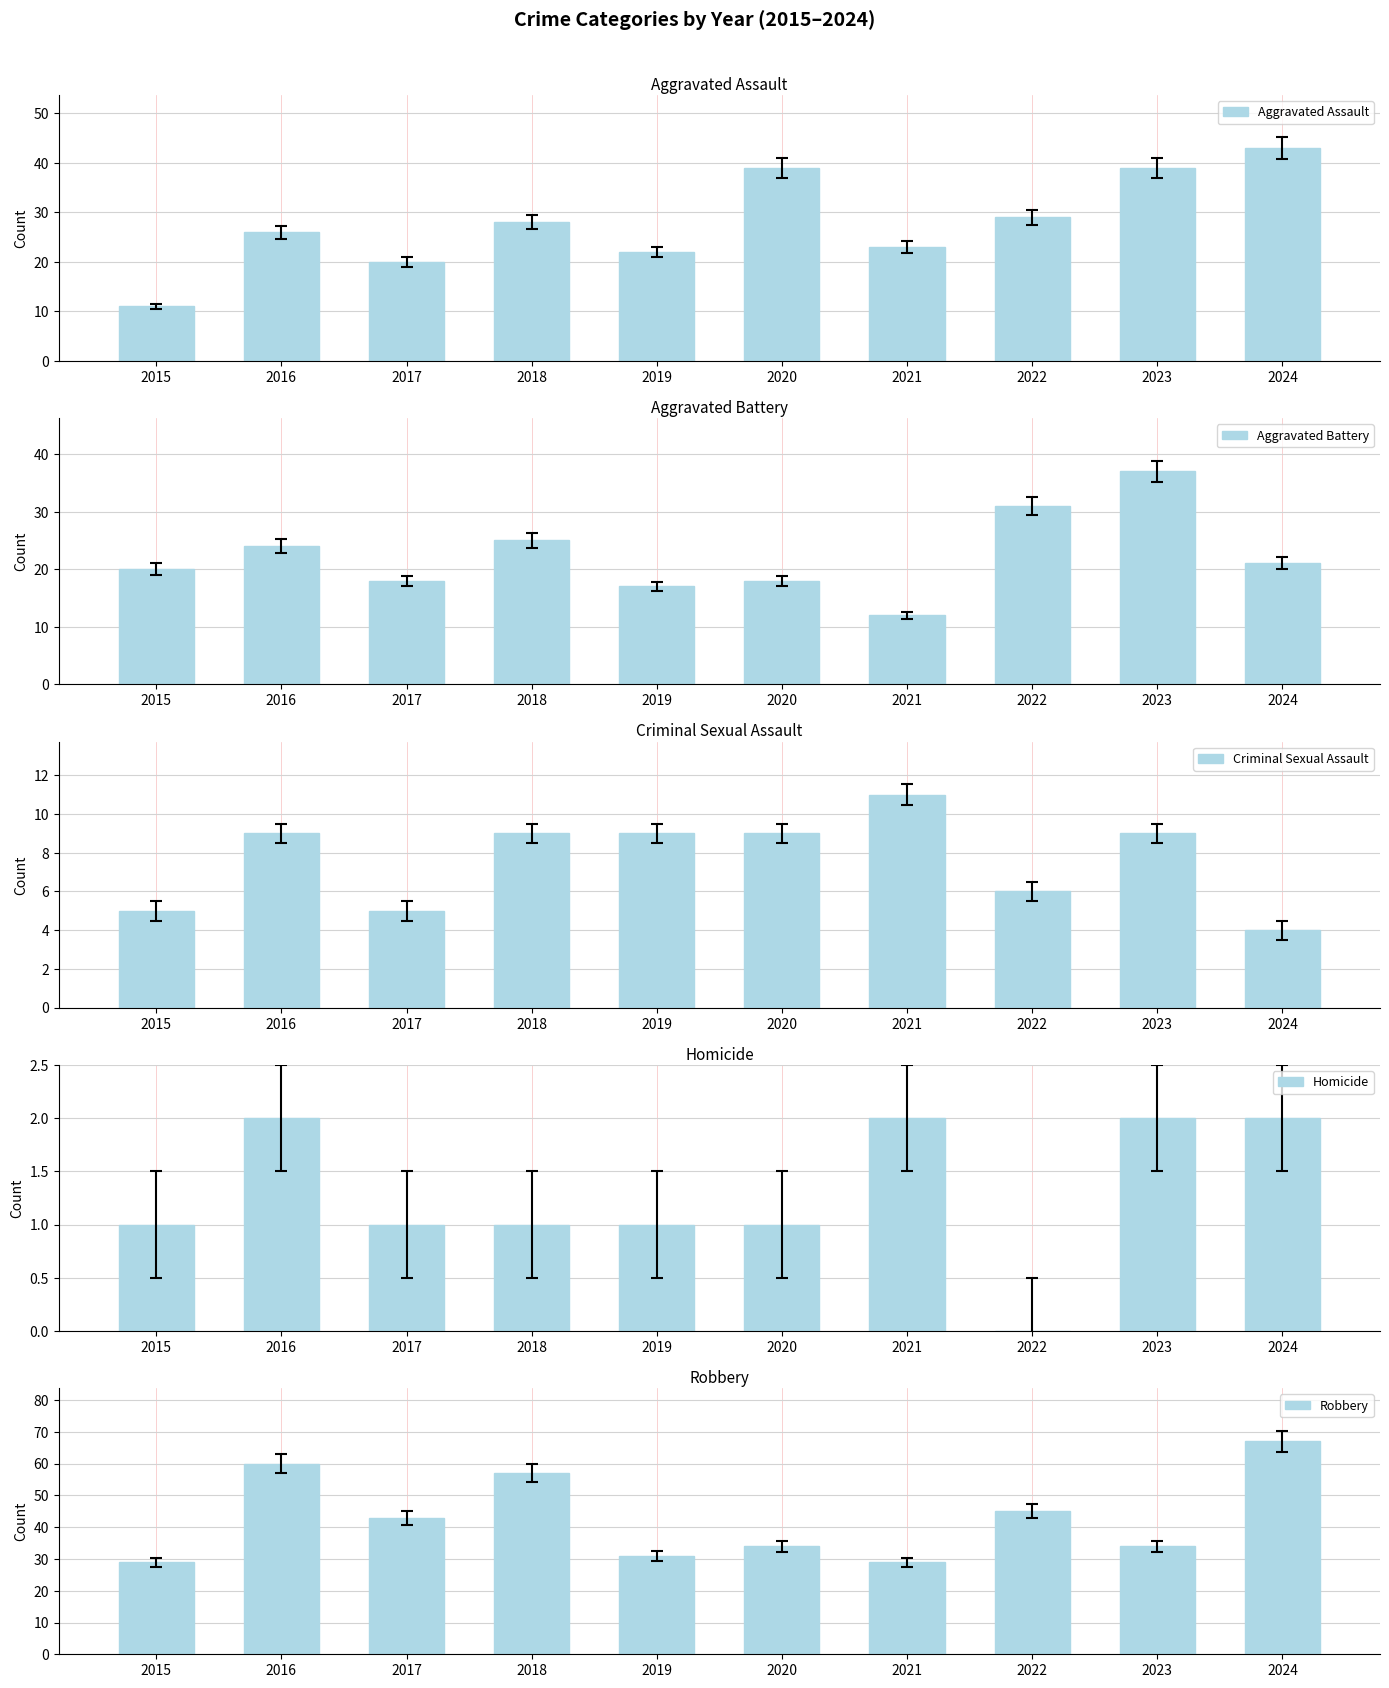

Reading left to right, list all the values displayed in this chart.

Aggravated Assault: 2015=11	2016=26	2017=20	2018=28	2019=22	2020=39	2021=23	2022=29	2023=39	2024=43
Aggravated Battery: 2015=20	2016=24	2017=18	2018=25	2019=17	2020=18	2021=12	2022=31	2023=37	2024=21
Criminal Sexual Assault: 2015=5	2016=9	2017=5	2018=9	2019=9	2020=9	2021=11	2022=6	2023=9	2024=4
Homicide: 2015=1	2016=2	2017=1	2018=1	2019=1	2020=1	2021=2	2022=0	2023=2	2024=2
Robbery: 2015=29	2016=60	2017=43	2018=57	2019=31	2020=34	2021=29	2022=45	2023=34	2024=67